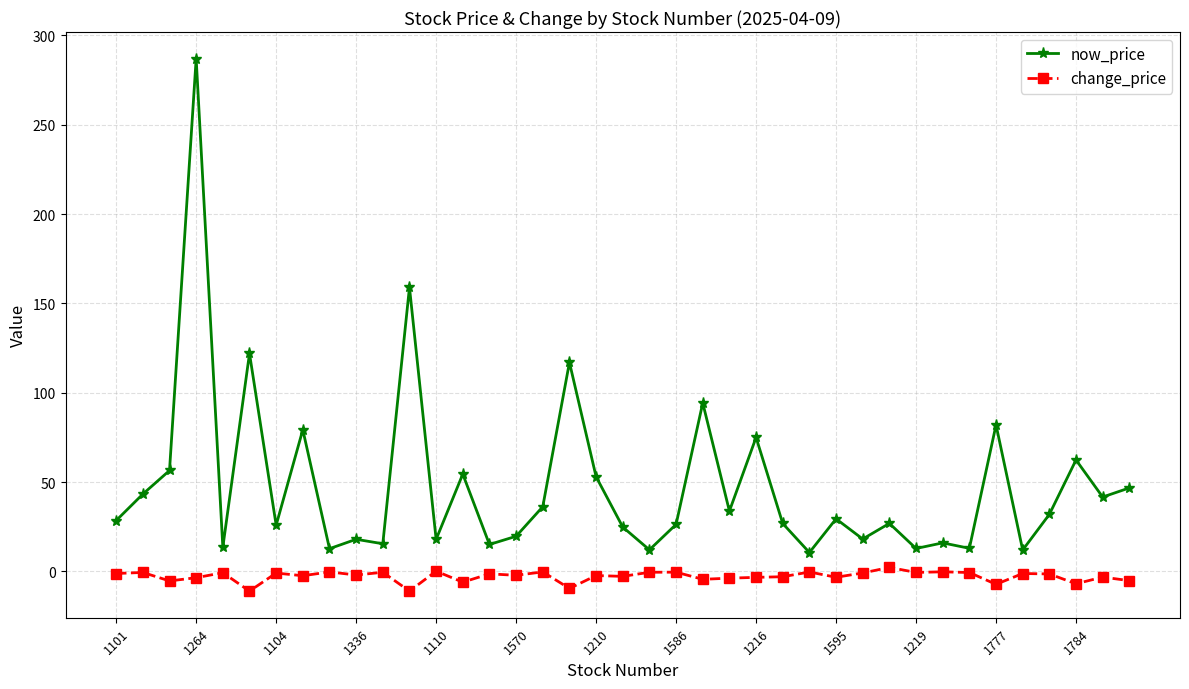

Rank the series by their maximum value, from lowest to highest.

change_price, now_price